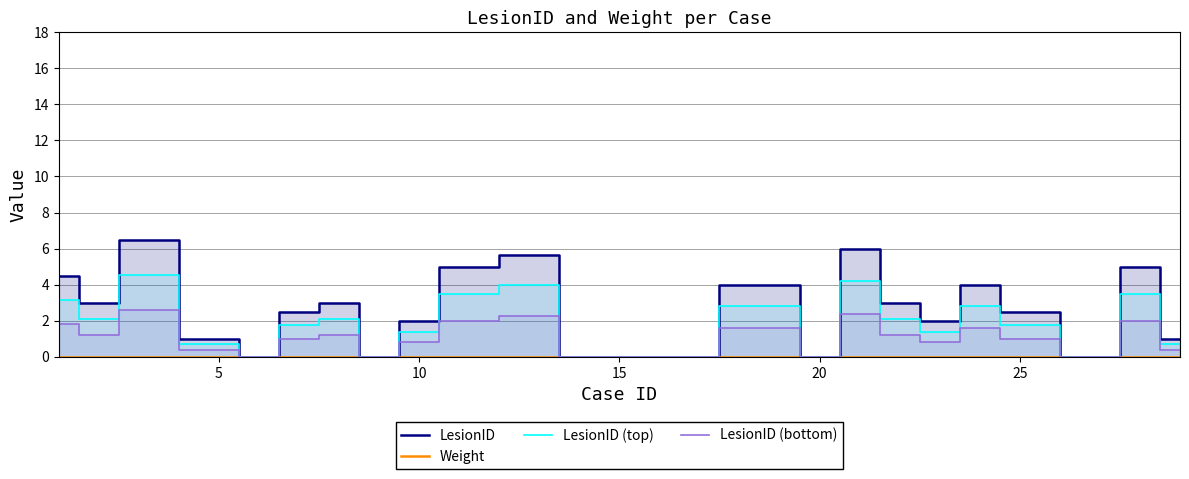

At how many categories does at least one series exceed 4?

6